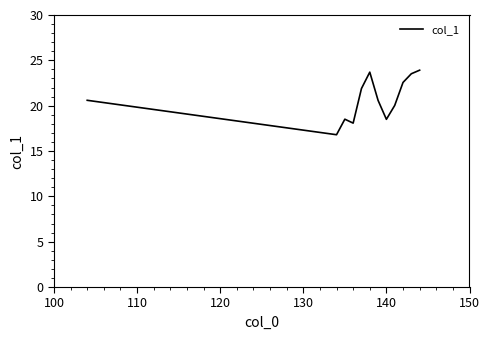

What is the smallest value displayed?

16.8